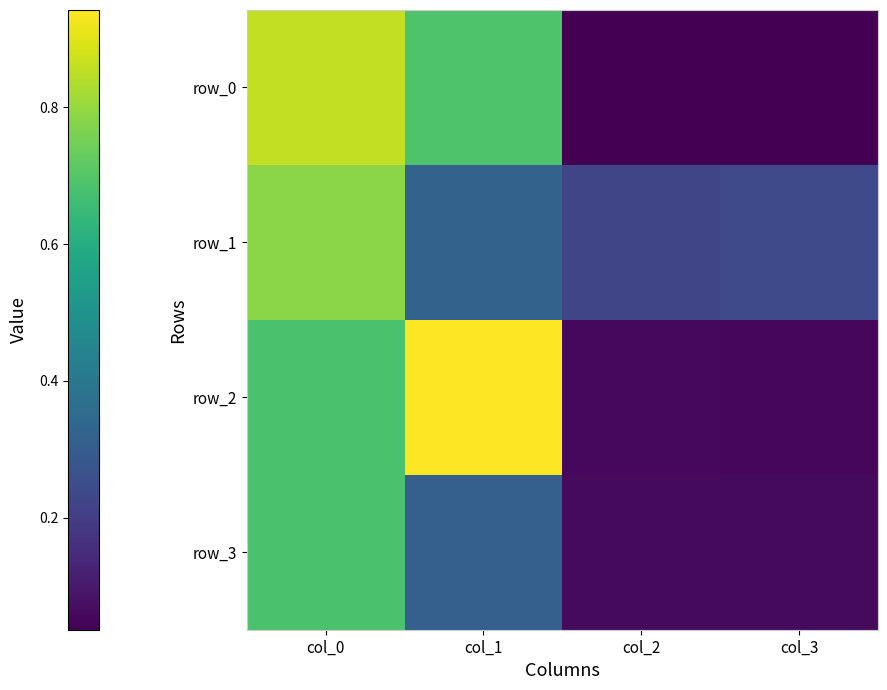

What is the difference between the maximum and minimum values in the row_3 series?

0.6